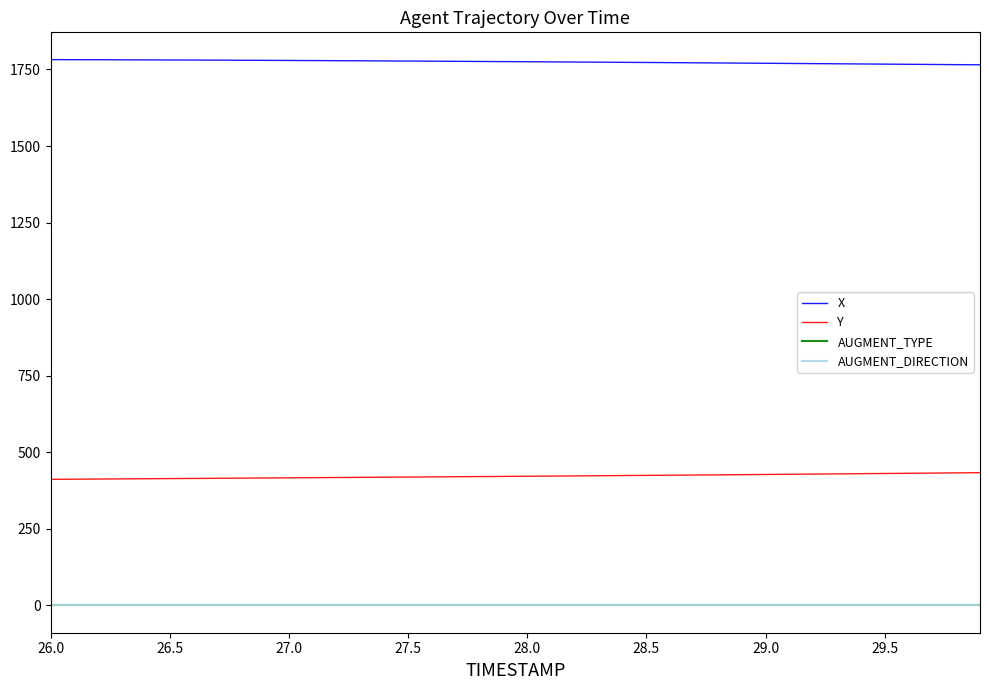

What is the minimum value for X?

1765.3